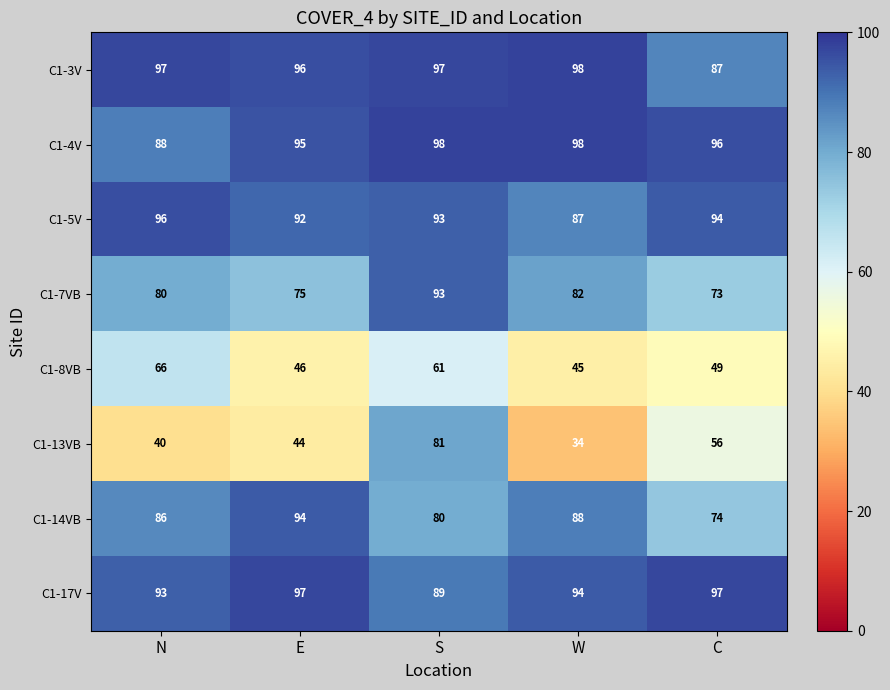

Is it true that C1-4V equals 98 at W?

True